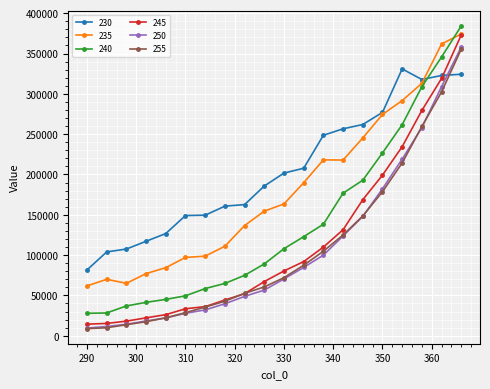

True or false: 255 and 240 cross at least once.

False